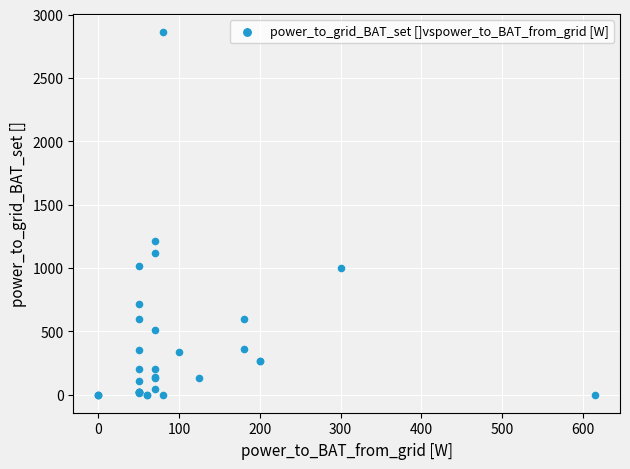

What Y value in the scatter plot is closest to 1430?

1213.3